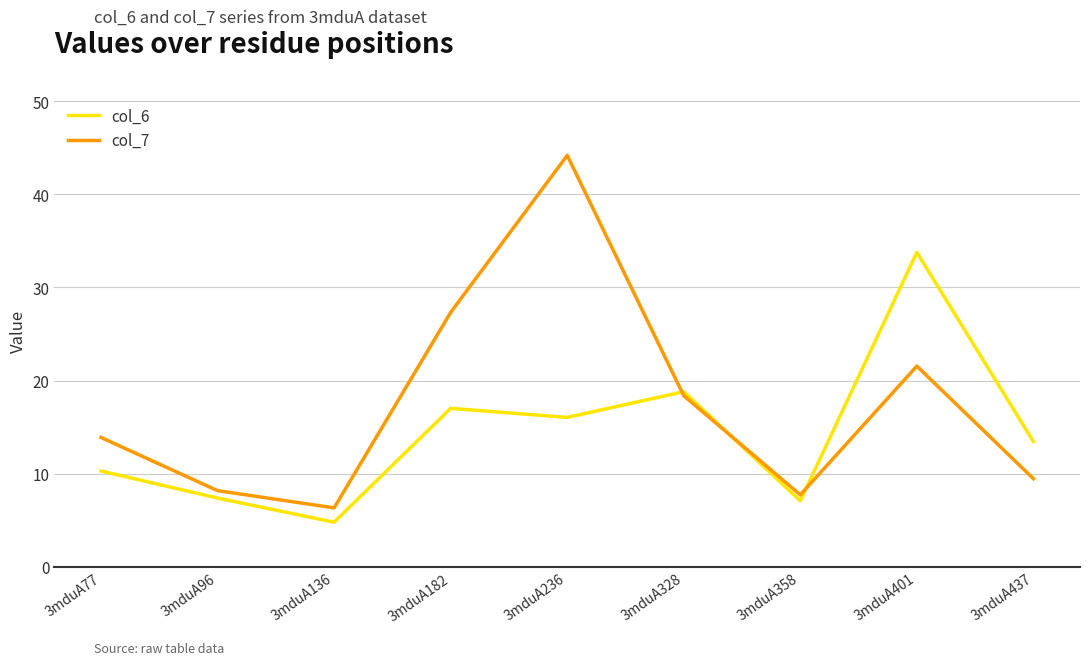

What is the approximate value of col_6 at 3mduA96?

7.4